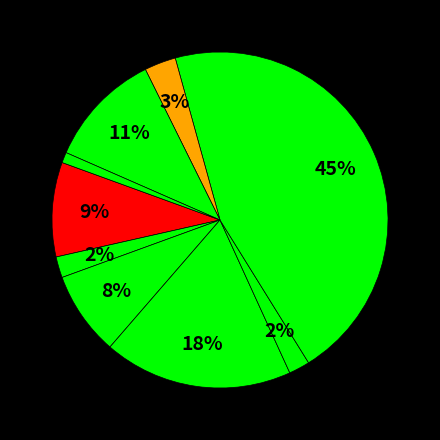

How many slices are in this pie chart?

9